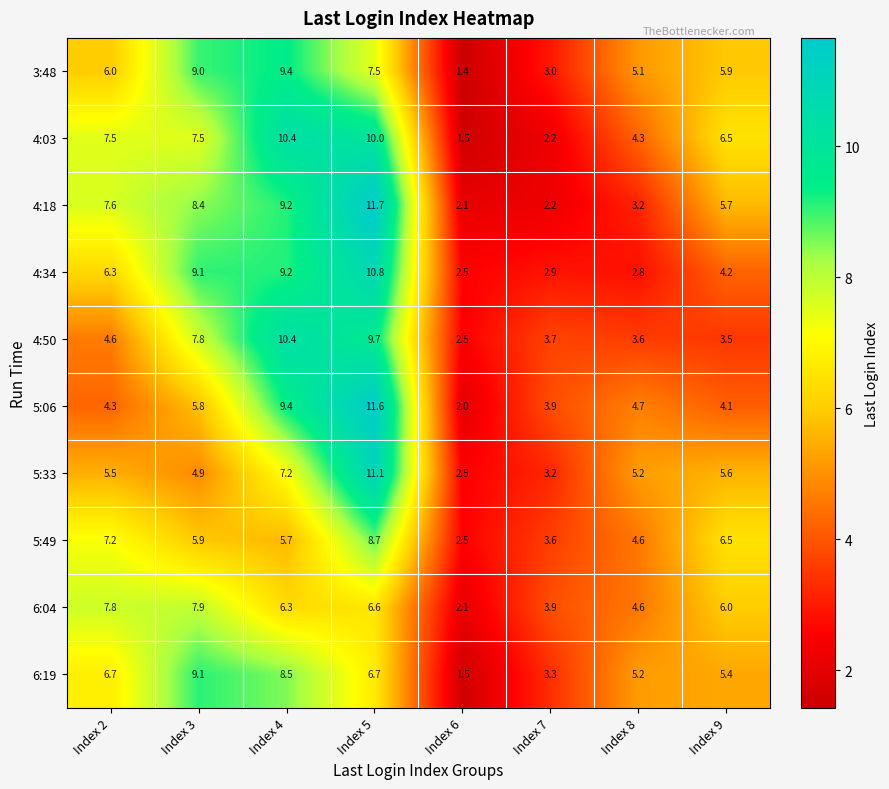

True or false: 5:49 has a value of 7.9 at Index 3.

False